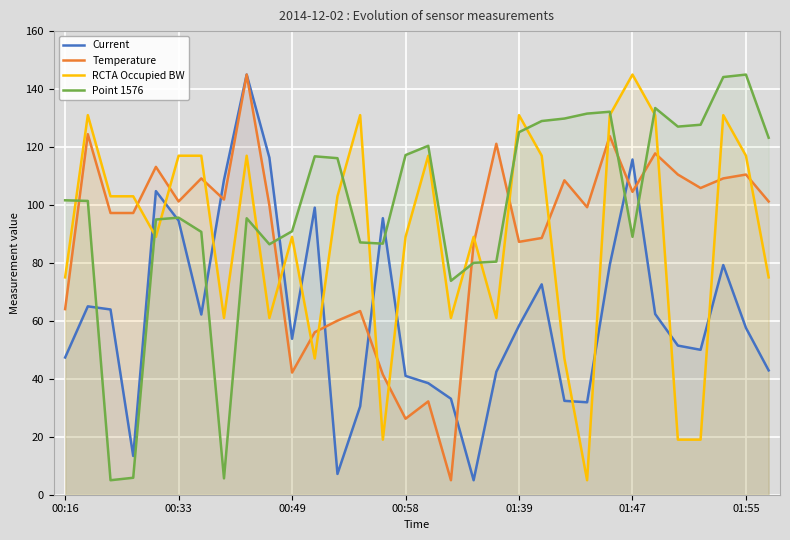

What is the total value across all series at 13?

312.0